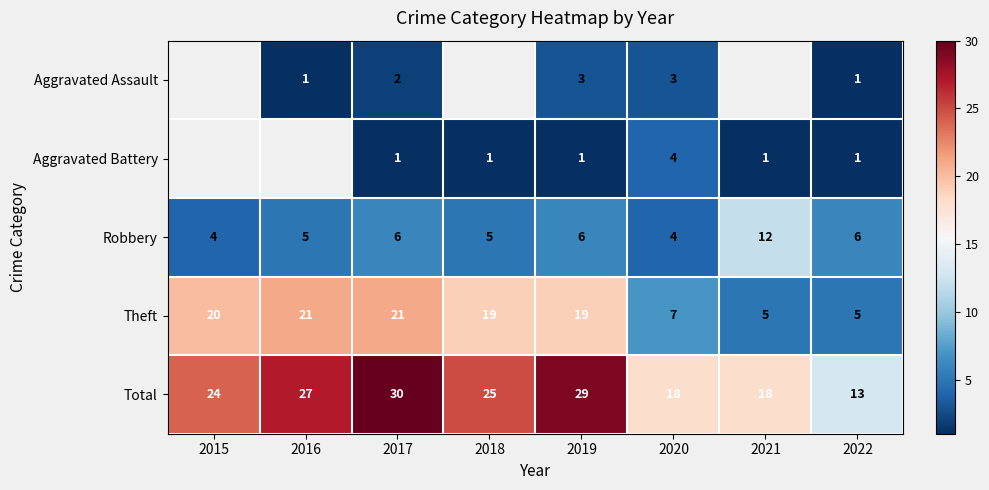

What is the maximum value for Total?

30